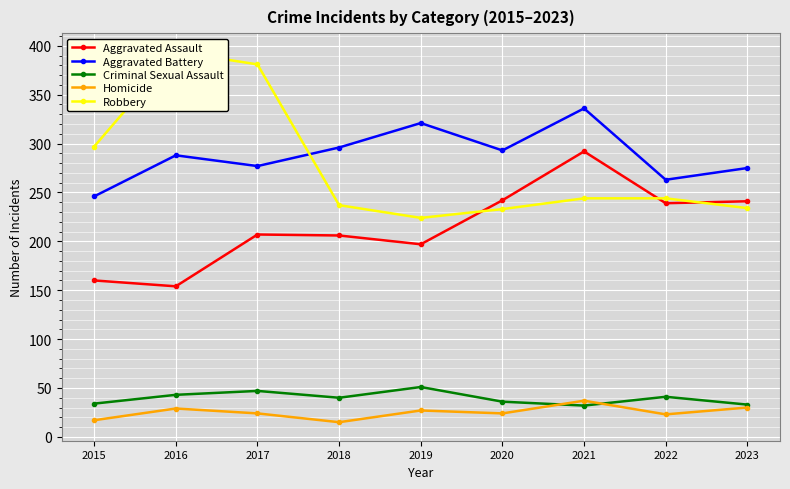

What is the lowest value of the Aggravated Assault series?

154